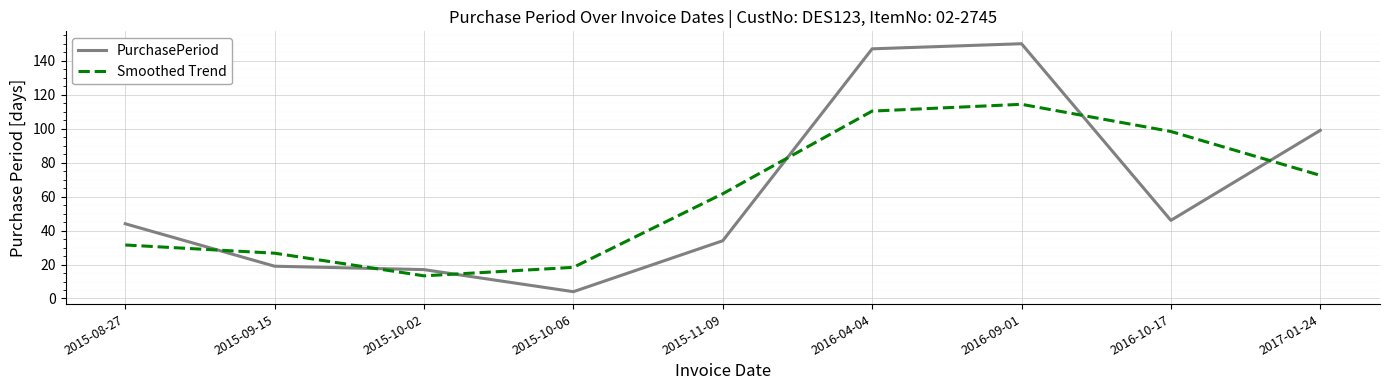

What is the difference between the maximum and minimum values in the PurchasePeriod series?

146.0